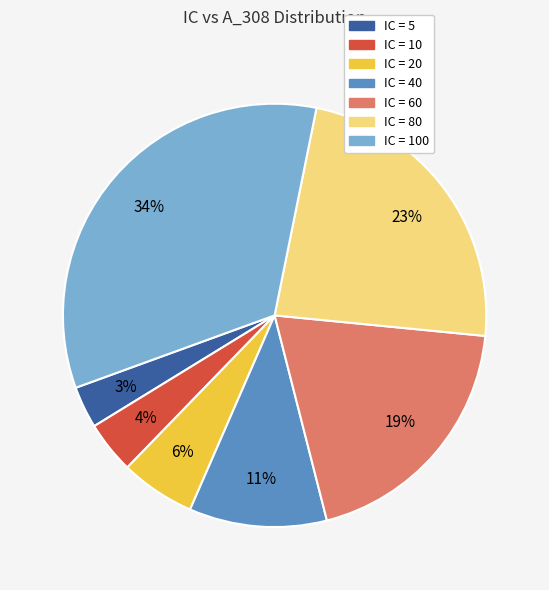

To the nearest percent, what is the average slice percentage?

14%